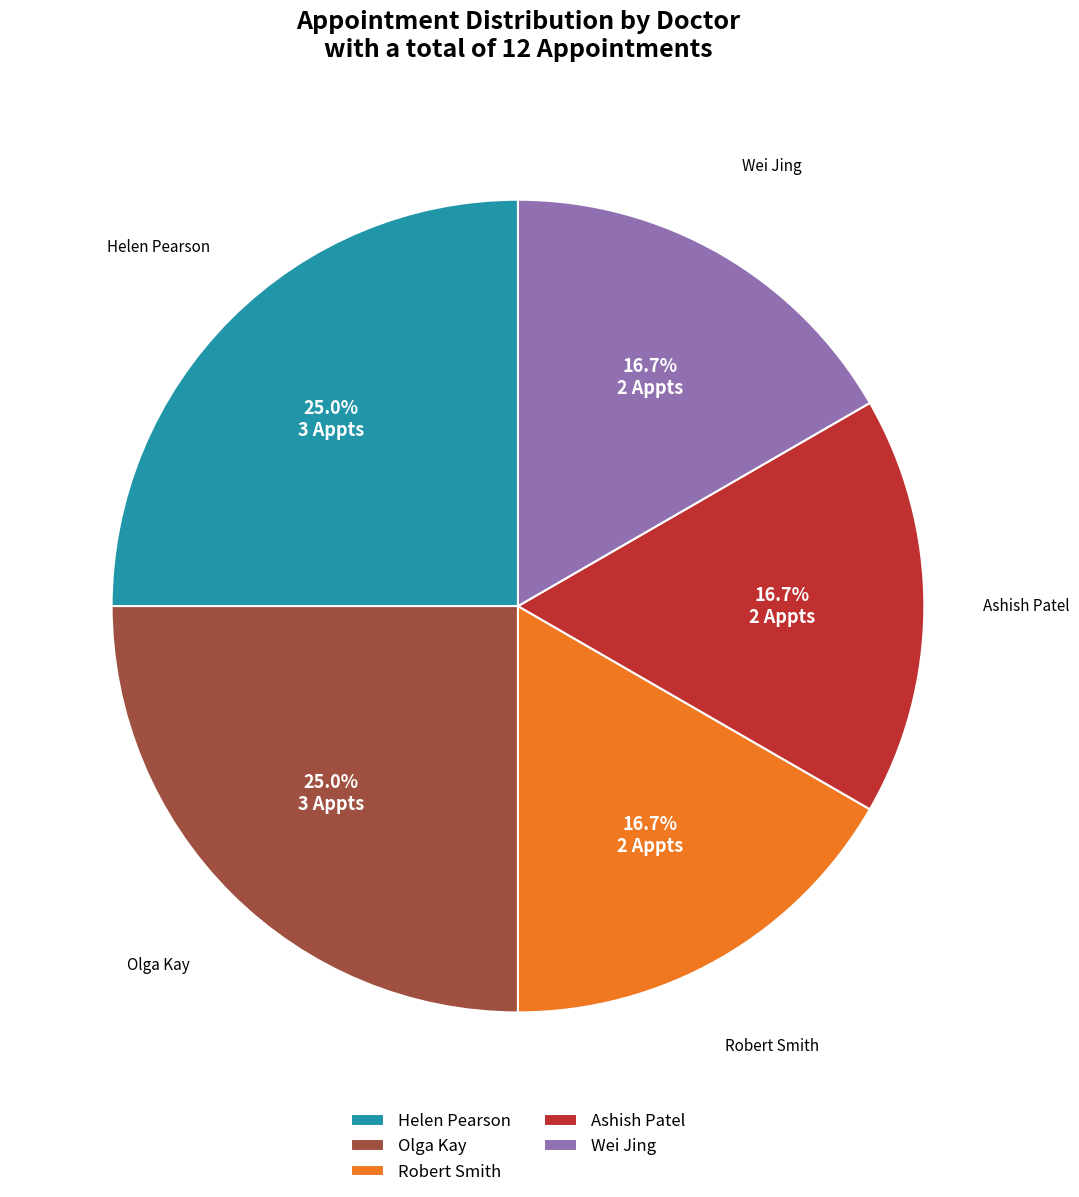

Is it true that Wei Jing is 7% of the pie?

False